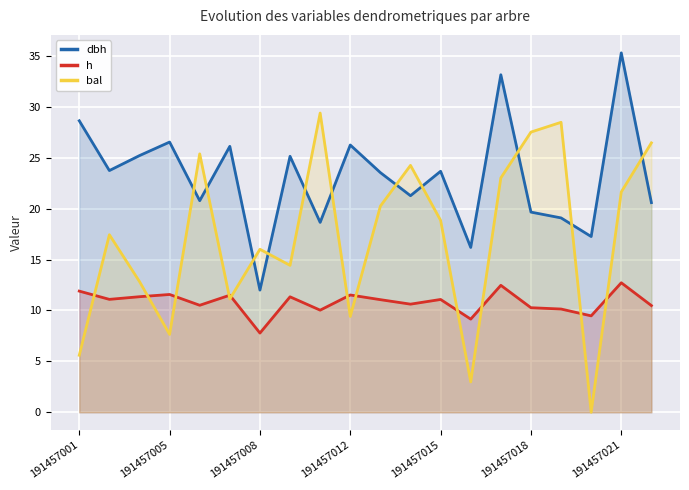

Read the bal value at 13.

3.0